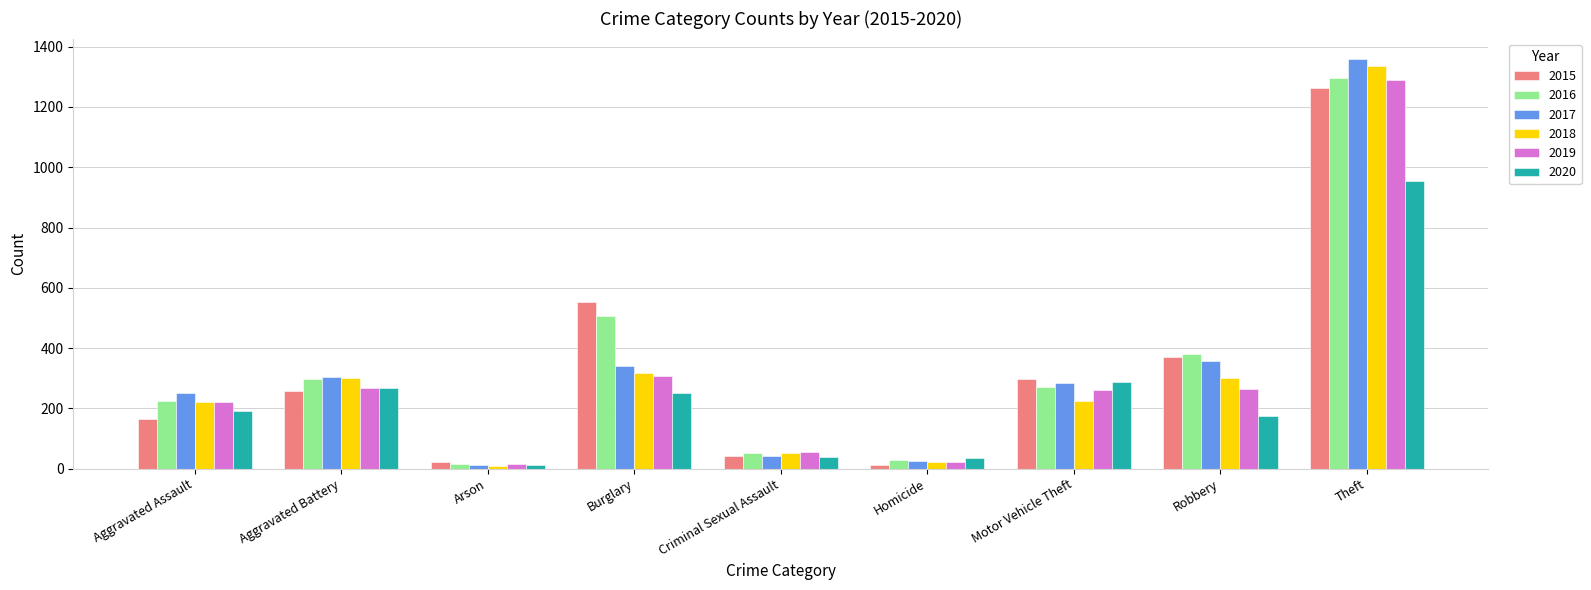

Which category has the highest value in the 2019 series?

Theft